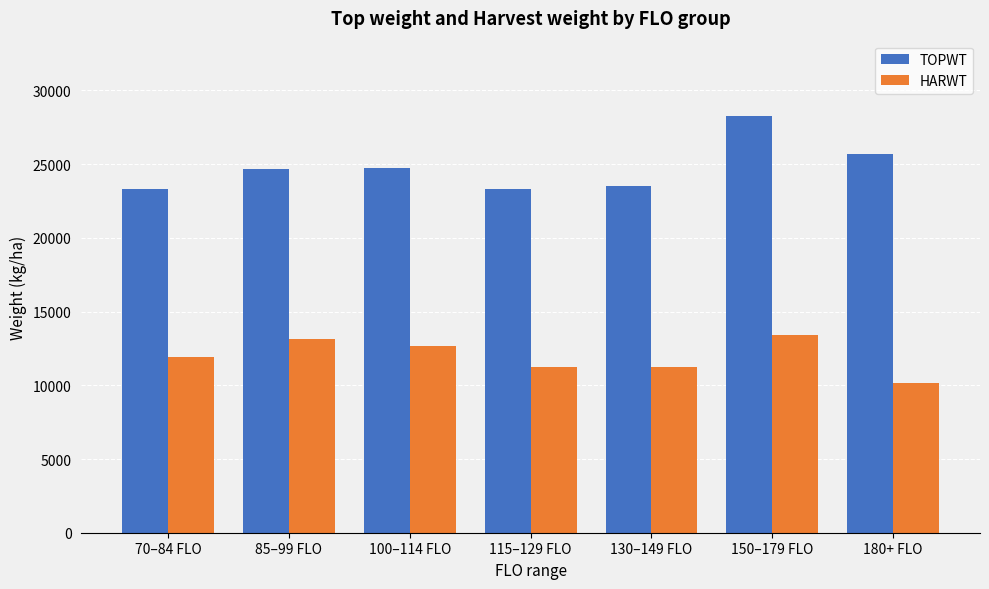

Is it true that HARWT equals 18305 at 115–129 FLO?

False